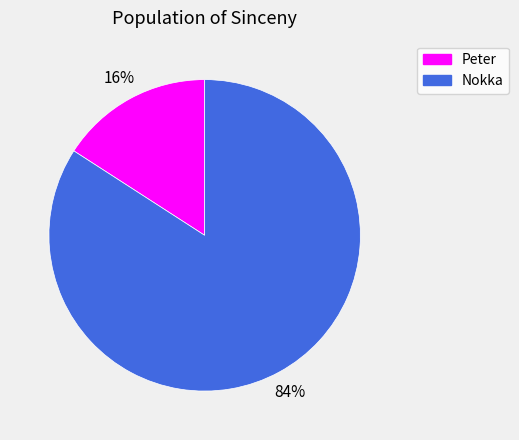

Do Nokka and Peter together represent more than half of the pie?

Yes